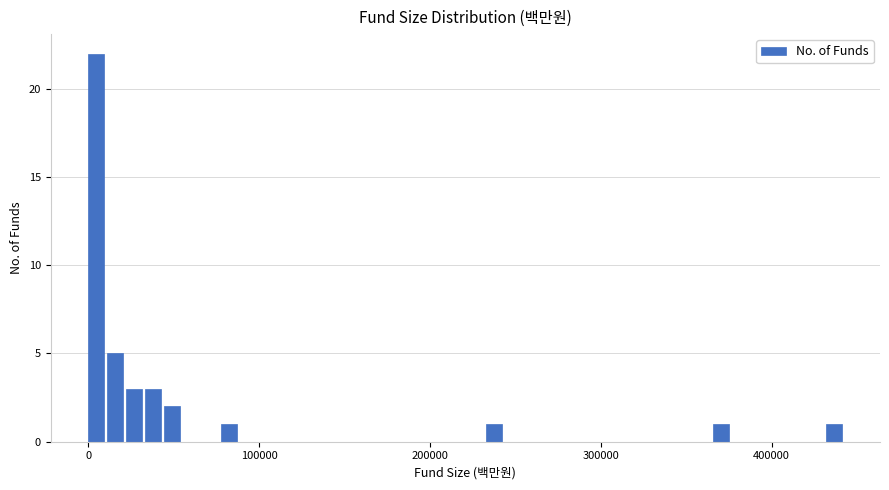

Read against the x-axis, roughly where is the centre of the tallest bar?

0